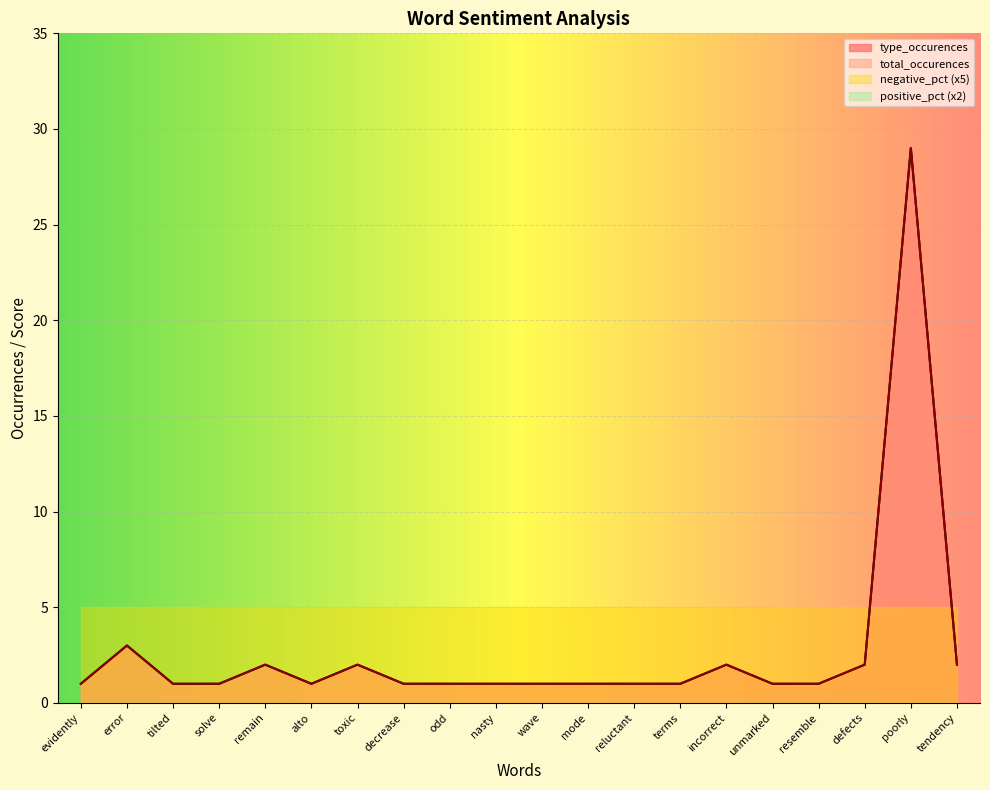

Reading left to right, list all the values displayed in this chart.

type_occurences: 1	3	1	1	2	1	2	1	1	1	1	1	1	1	2	1	1	2	29	2
total_occurences: 1	3	1	1	2	1	2	1	1	1	1	1	1	1	2	1	1	2	29	2